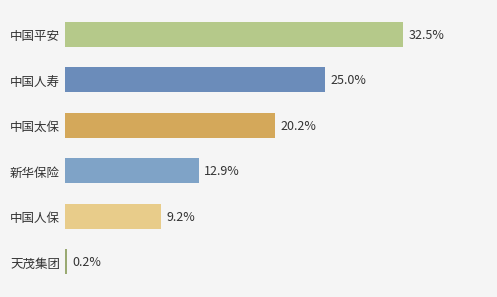

What is the label of the 2nd bar from the bottom?

中国人保